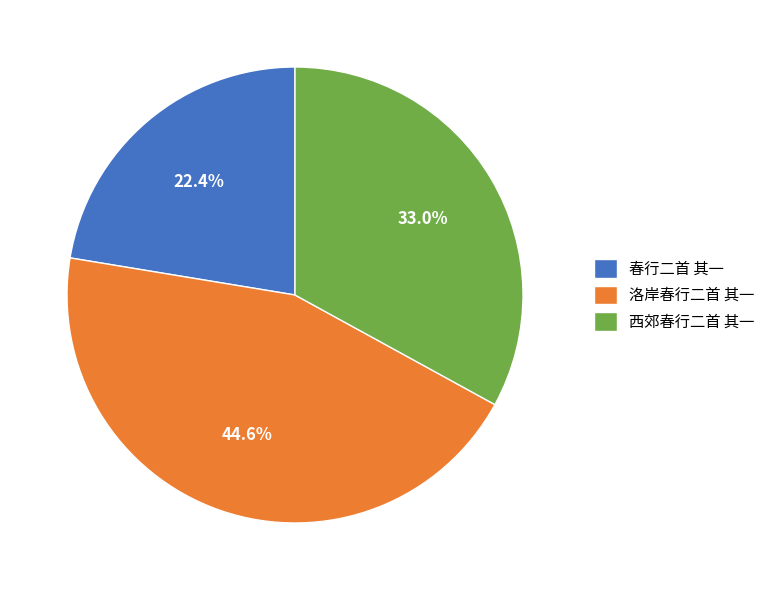

To the nearest percent, what is the difference between the 洛岸春行二首 其一 and 西郊春行二首 其一 slice percentages?

12%